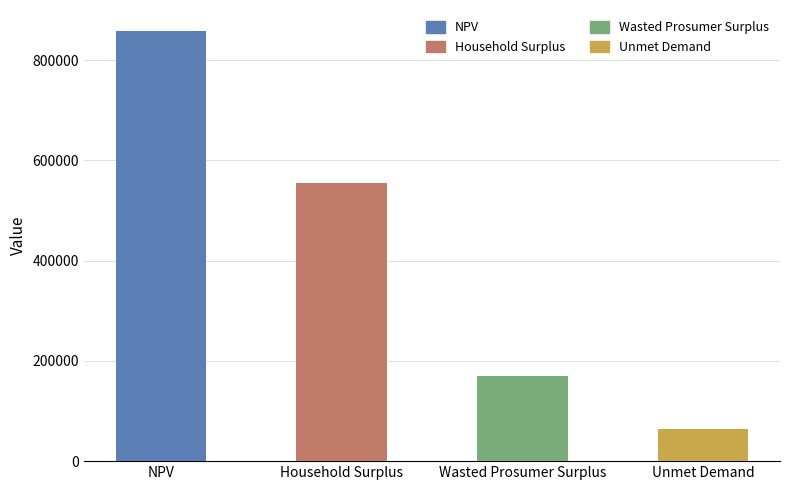

Reading left to right, what are all the values shown in this chart?

NPV=857368.9	Household Surplus=554742.4	Wasted Prosumer Surplus=169597.1	Unmet Demand=63678.3